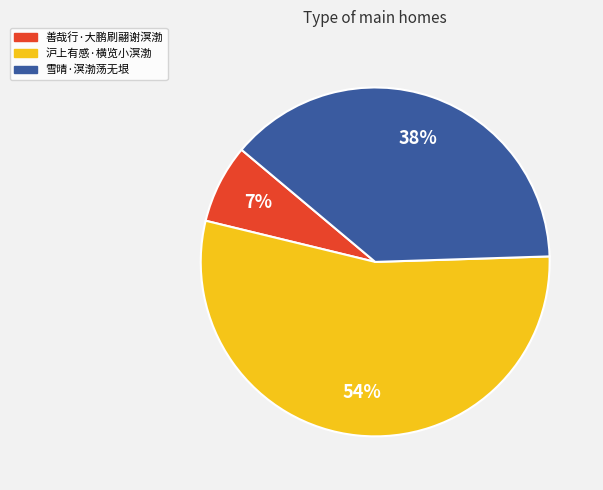

Is the sum of 沪上有感·横览小溟渤 and 善哉行·大鹏刷翮谢溟渤 greater than half?

Yes